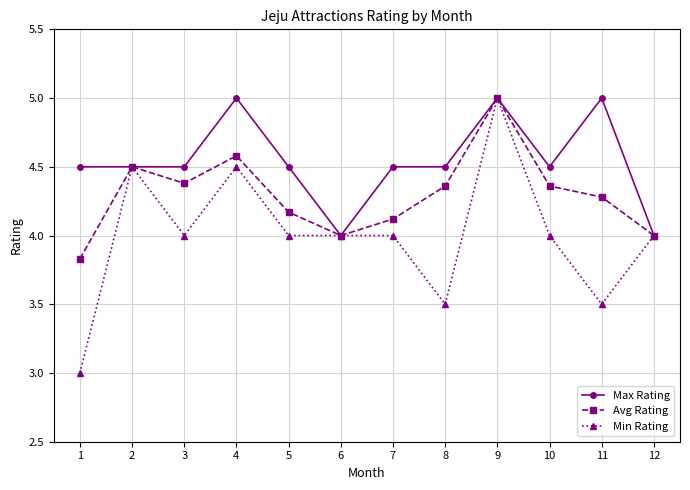

Between 1 and 2, which series saw the biggest shift?

Min Rating